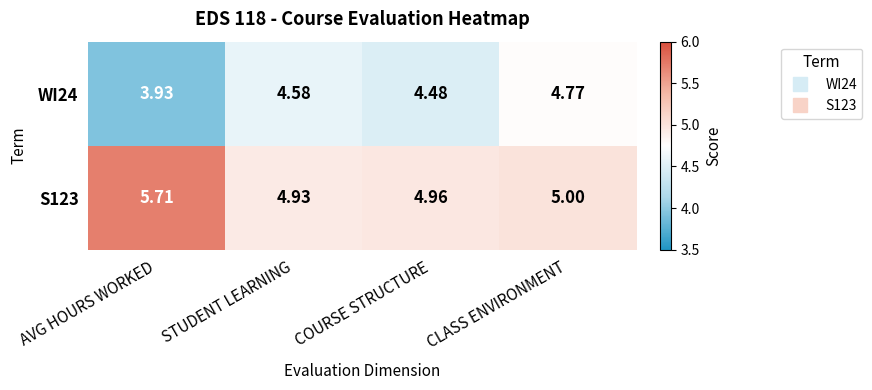

How many series are shown in this chart?

2